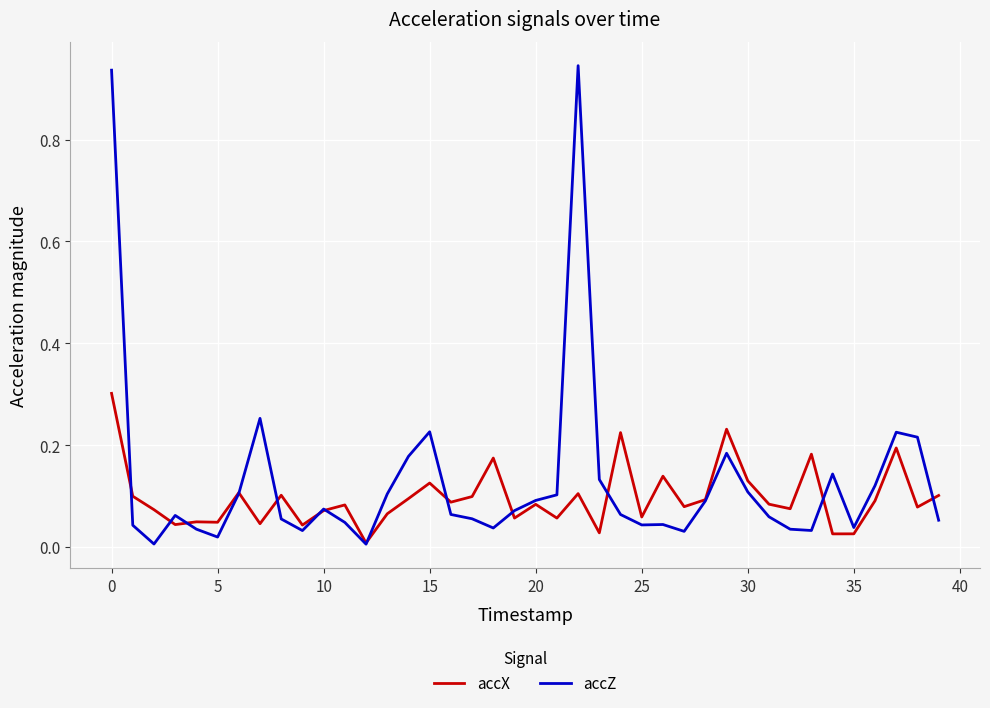

In accZ, how many points are lower than both neighbors (excluding endpoints)?

9